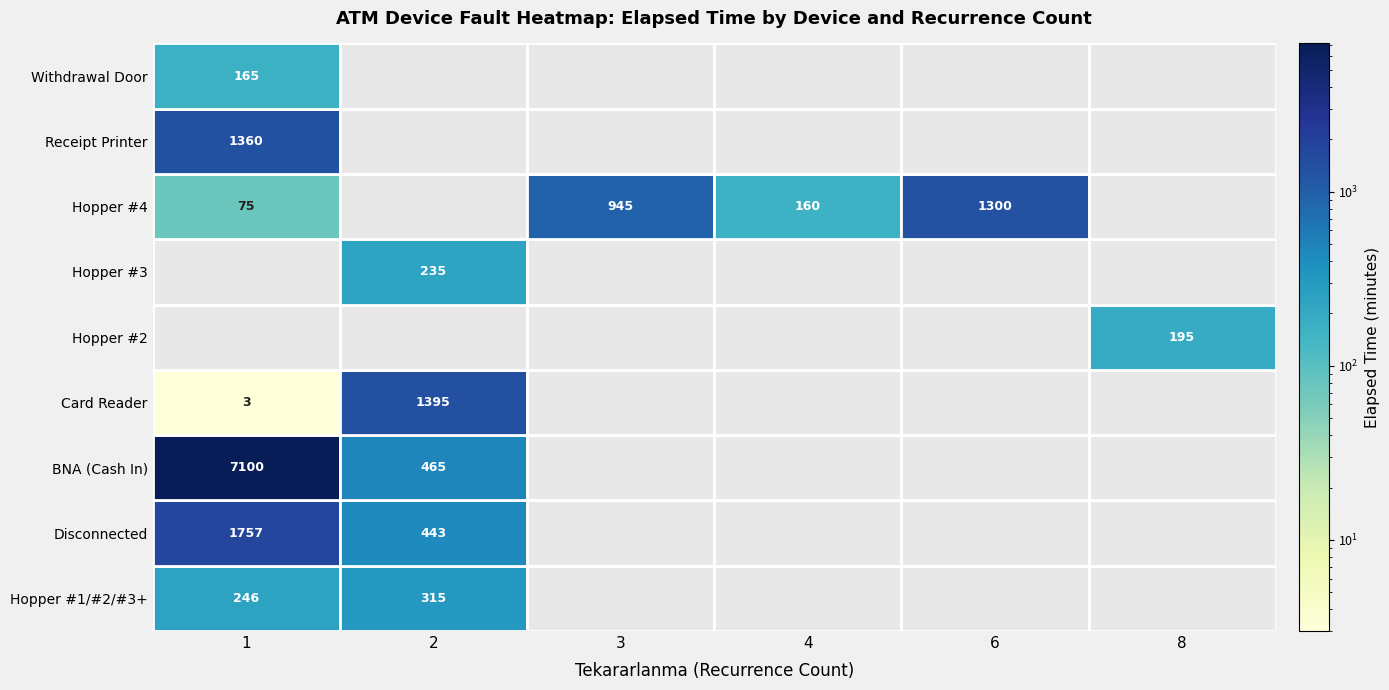

How many values in Card Reader are above zero?

2